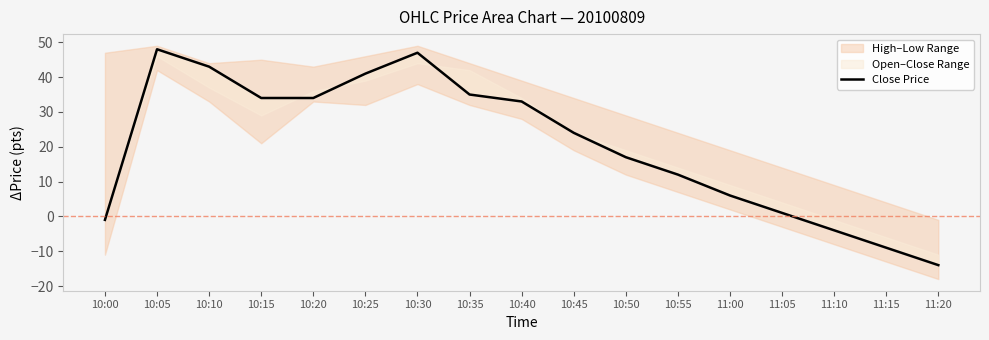

What is the ratio of the value at 10:35 to the value at 11:00?

5.8